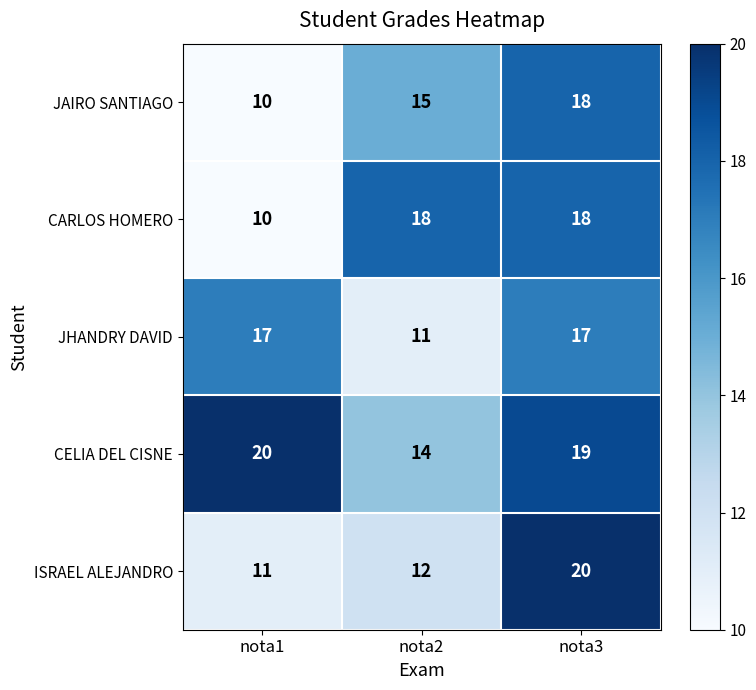

At which category is the sum across all series the highest?

nota3